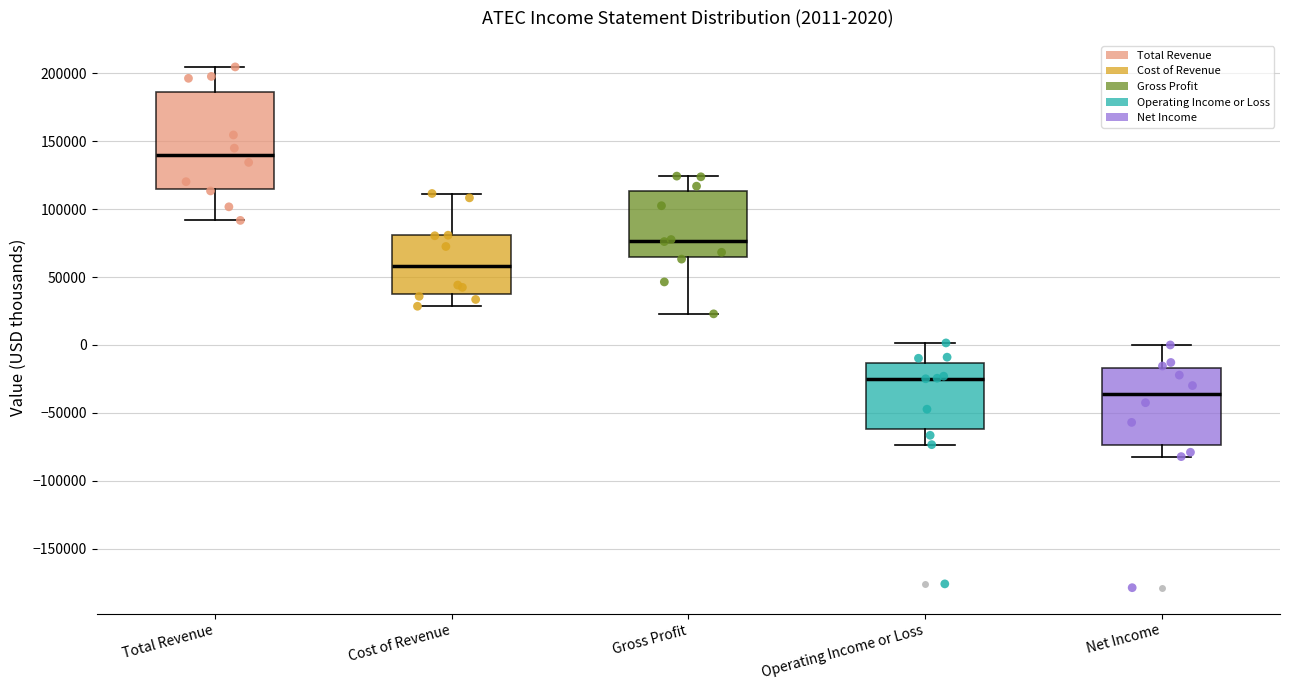

Which box is the tallest, from its lower edge to its upper edge?

Total Revenue